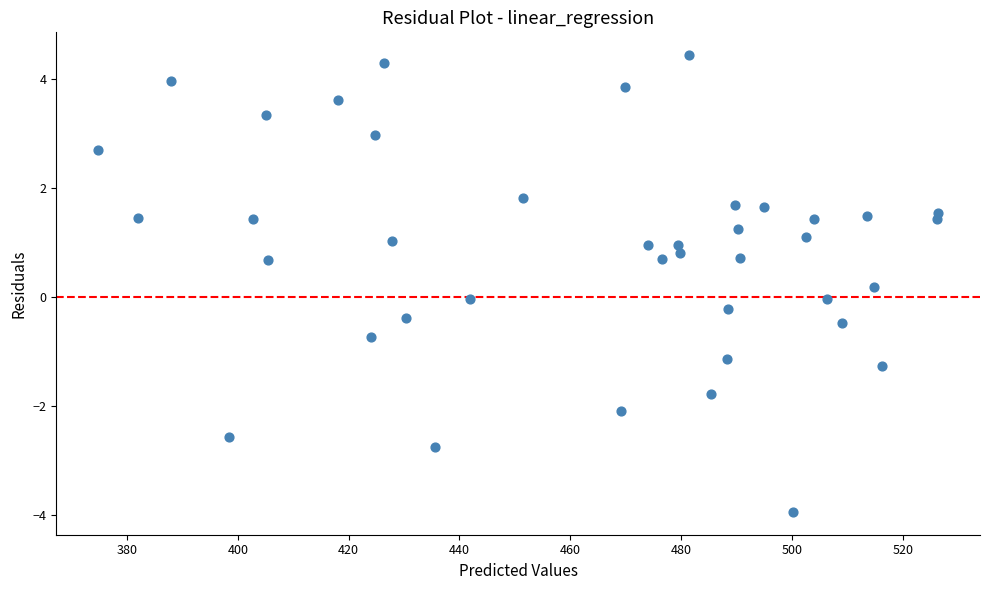

What is the range of X values (max minus min)?

151.5